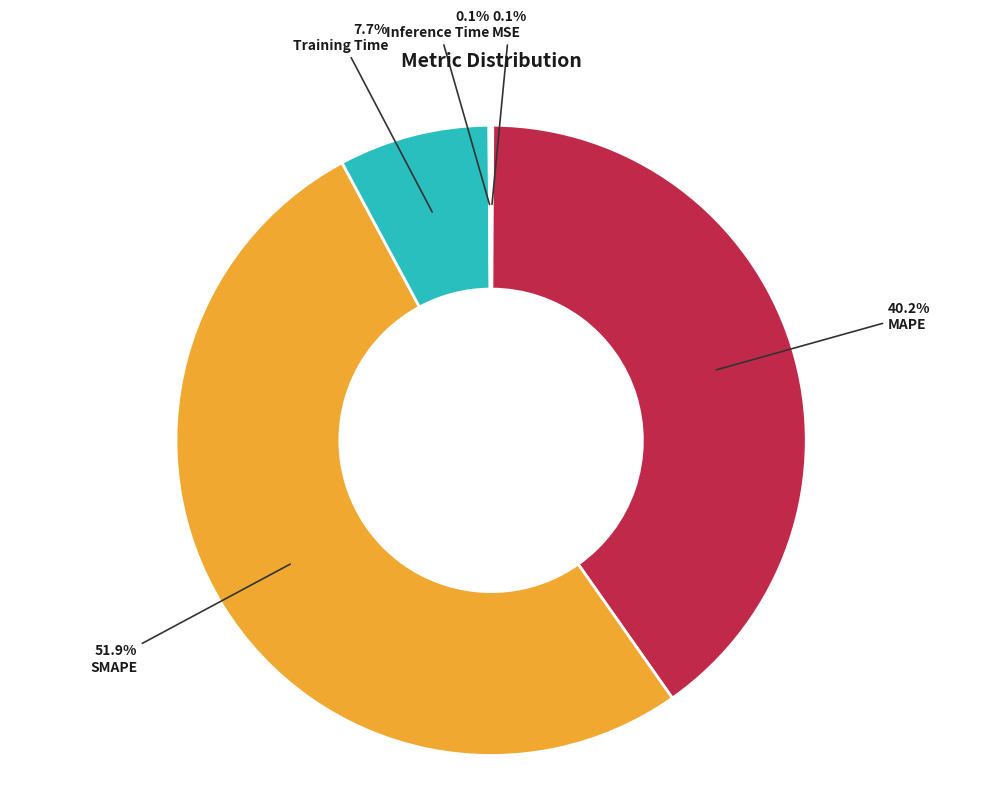

Which slice is the largest?

SMAPE